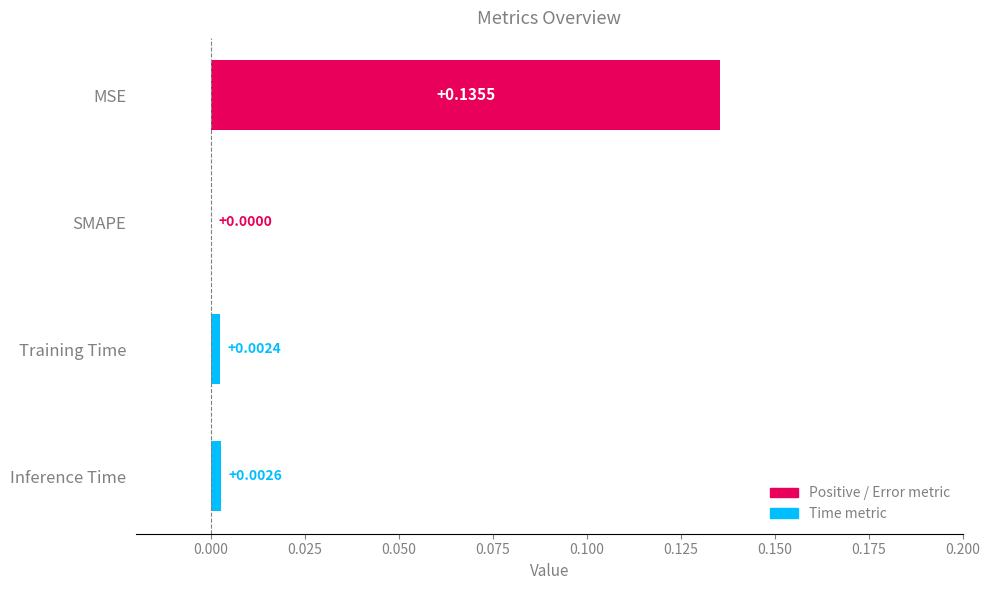

Count the number of data series in this chart.

1